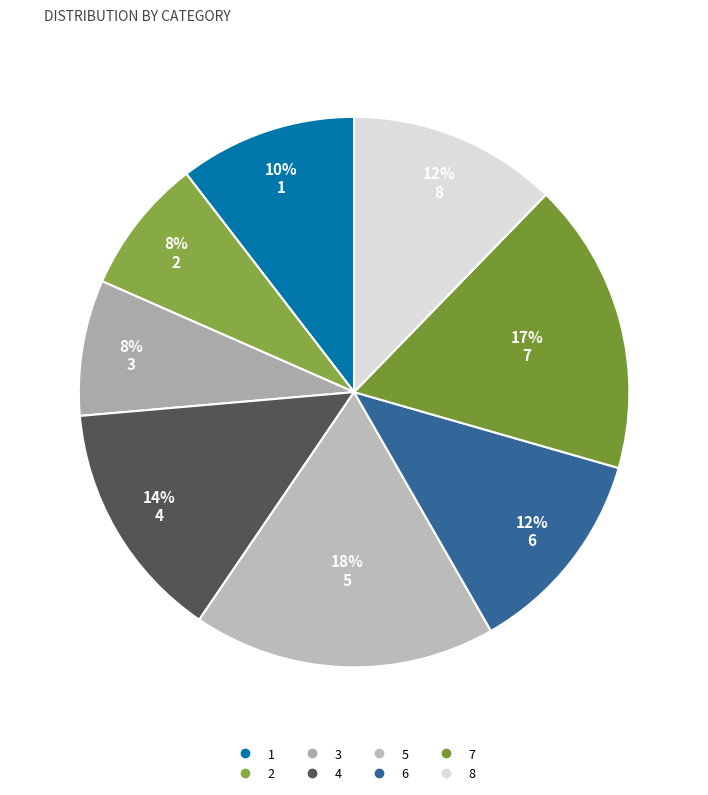

Rank the categories by value from lowest to highest.

2, 3, 1, 6, 8, 4, 7, 5